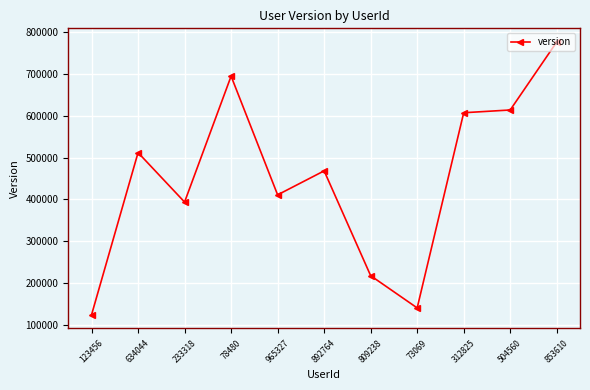

Rank the categories by value from lowest to highest.

123456, 73069, 809238, 233318, 965327, 892764, 634044, 312825, 504560, 78480, 853610